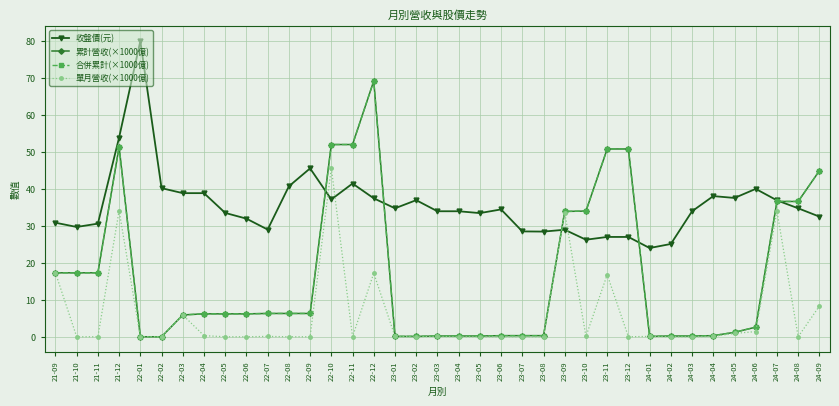

Read the 合併累計(×1000億) value at 22-12.

69.2